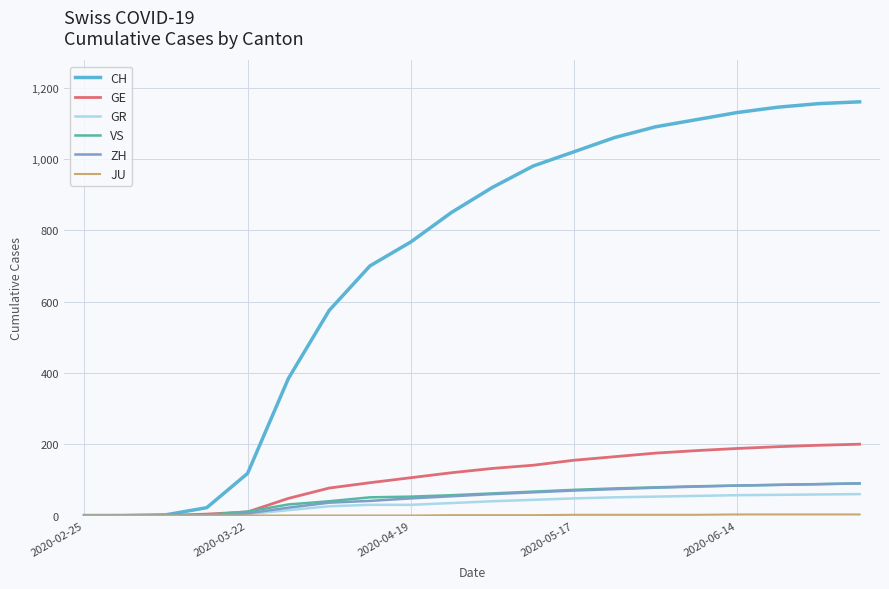

Which series has the largest total across all categories?

CH